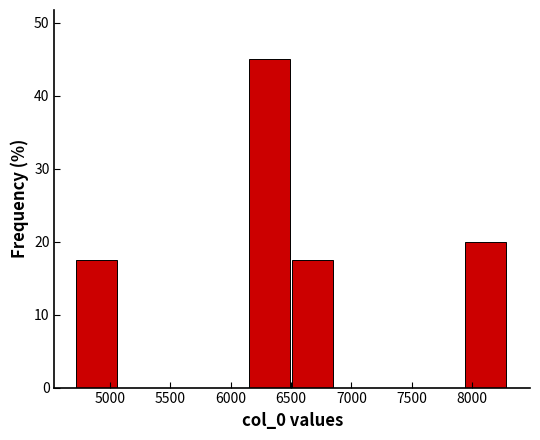

Reading left to right, transcribe this chart: for each bar, give the range it covers on the x-axis and its height. Neither the bar edges nor the heights are printed on the chart, so give them approximately, as read against the axes.

4700 to 5100: 18
5100 to 5450: 0
5450 to 5800: 0
5800 to 6150: 0
6150 to 6500: 45
6500 to 6850: 18
6850 to 7250: 0
7250 to 7600: 0
7600 to 7950: 0
7950 to 8300: 20